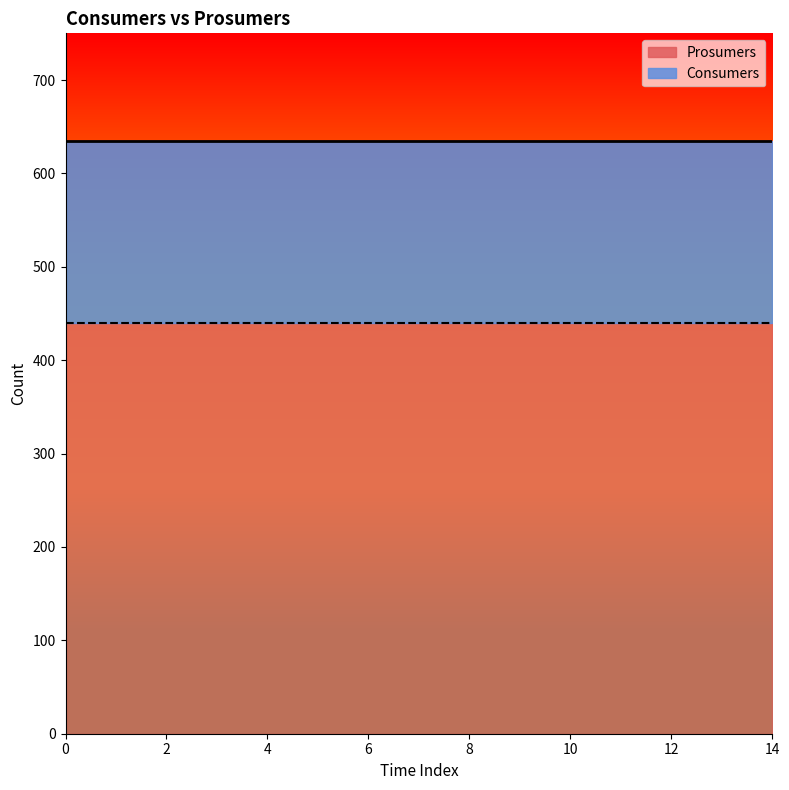

True or false: Prosumers has more than 0 points higher than both neighbors.

False